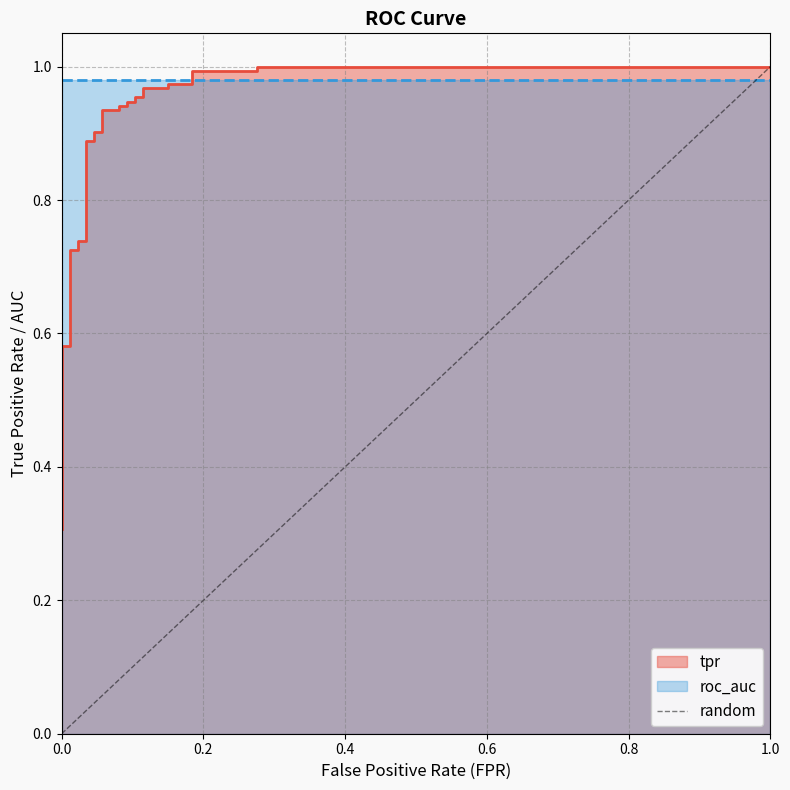

What is the difference between the maximum and minimum values?

1